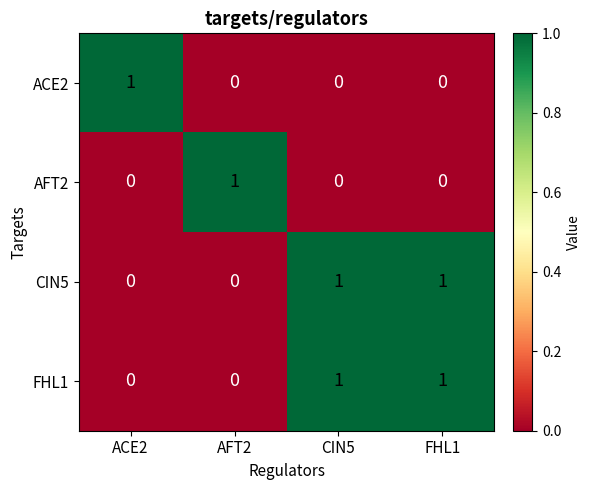

Is it true that CIN5 equals 1 at FHL1?

True